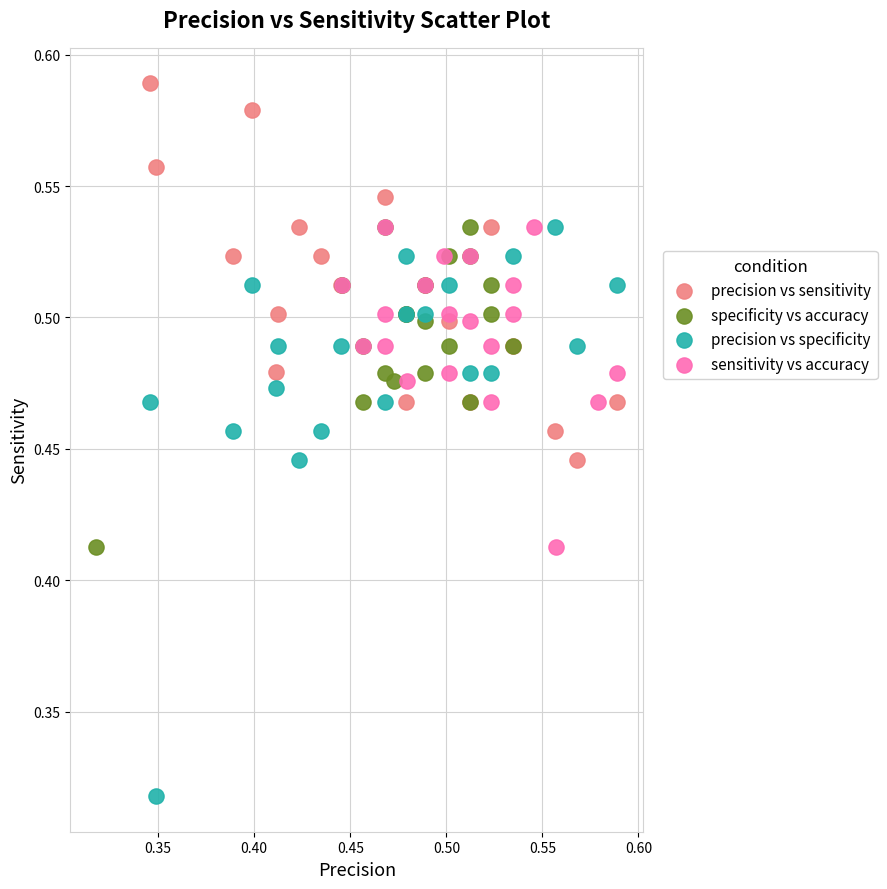

Which series has the largest Y range (max minus min)?

precision vs specificity